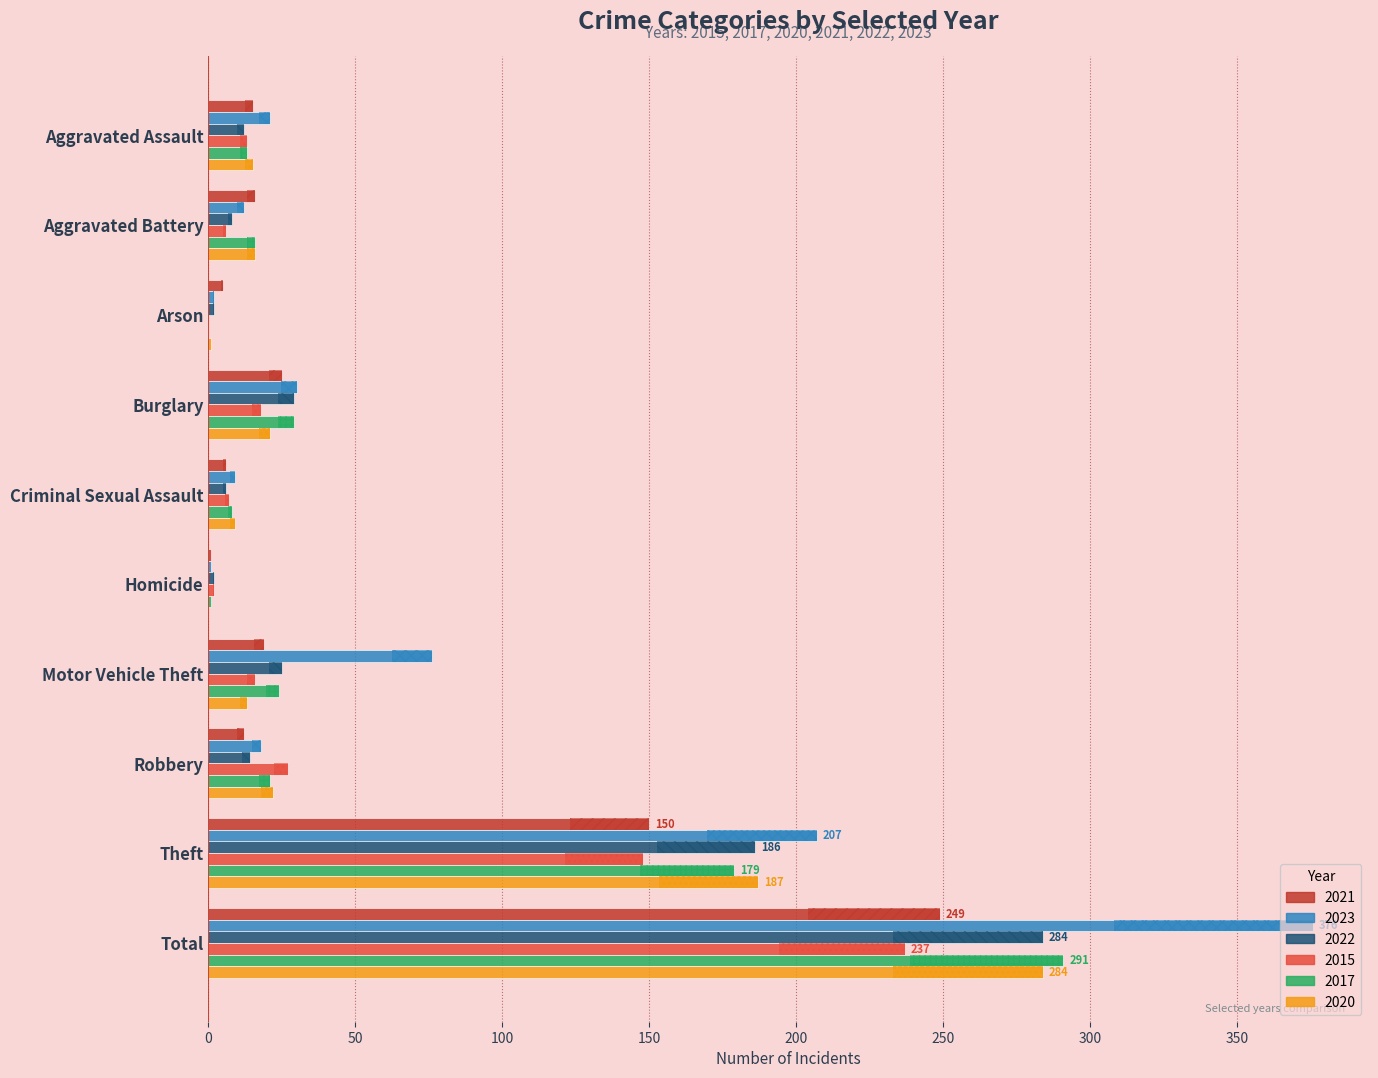

Which category has the highest value in the 2020 series?

Total